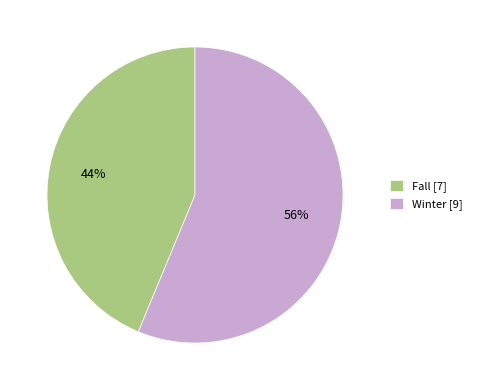

To the nearest percent, what percentage of the pie is Fall?

44%